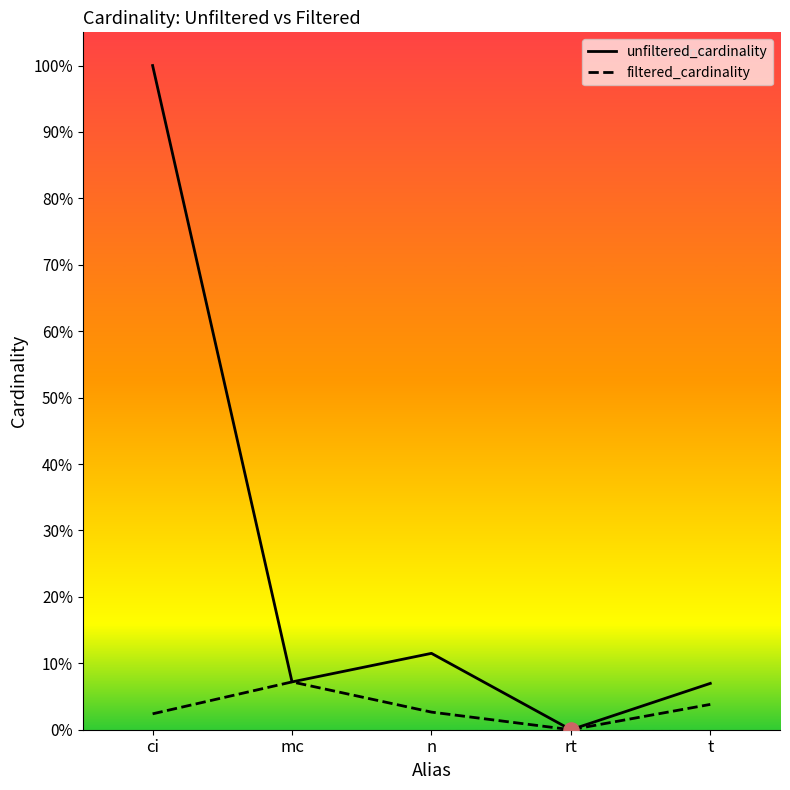

Which series has the largest Y range (max minus min)?

unfiltered_cardinality